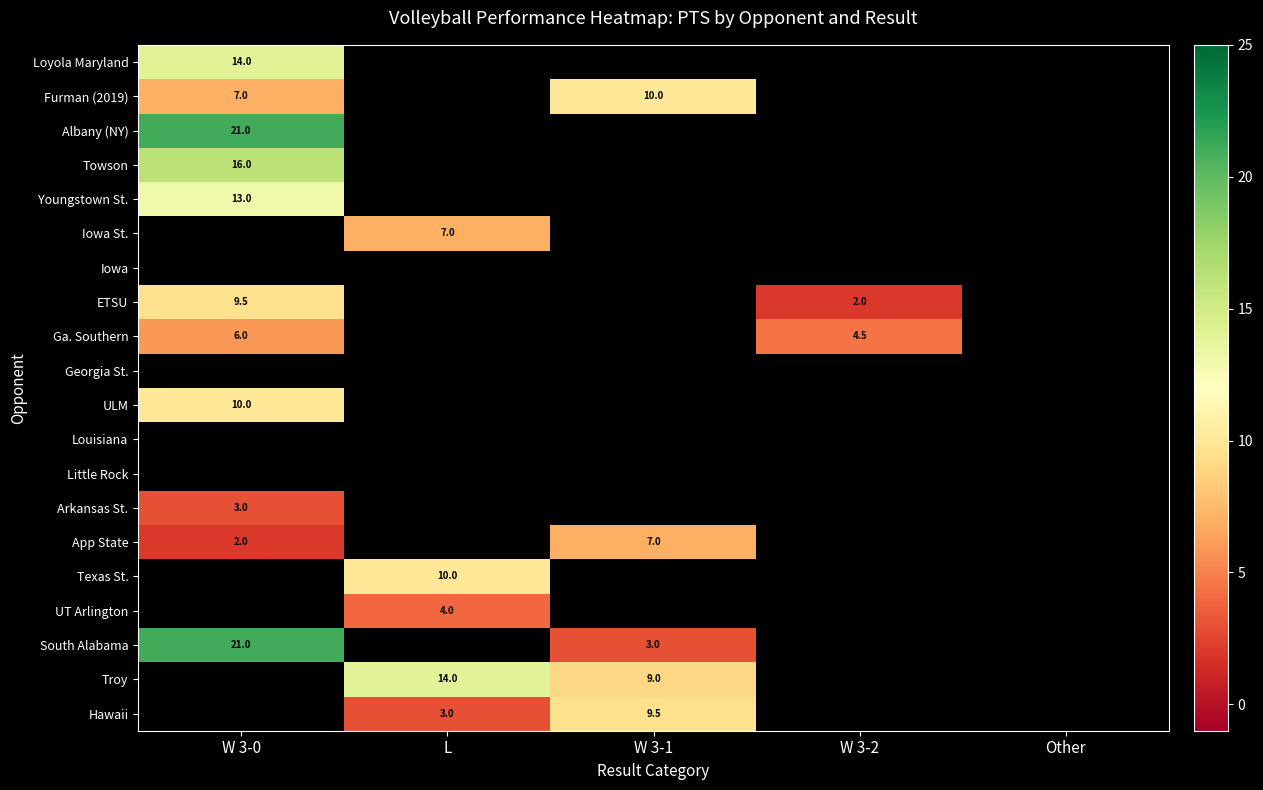

Is it true that Furman (2019) equals 10.0 at W 3-1?

True